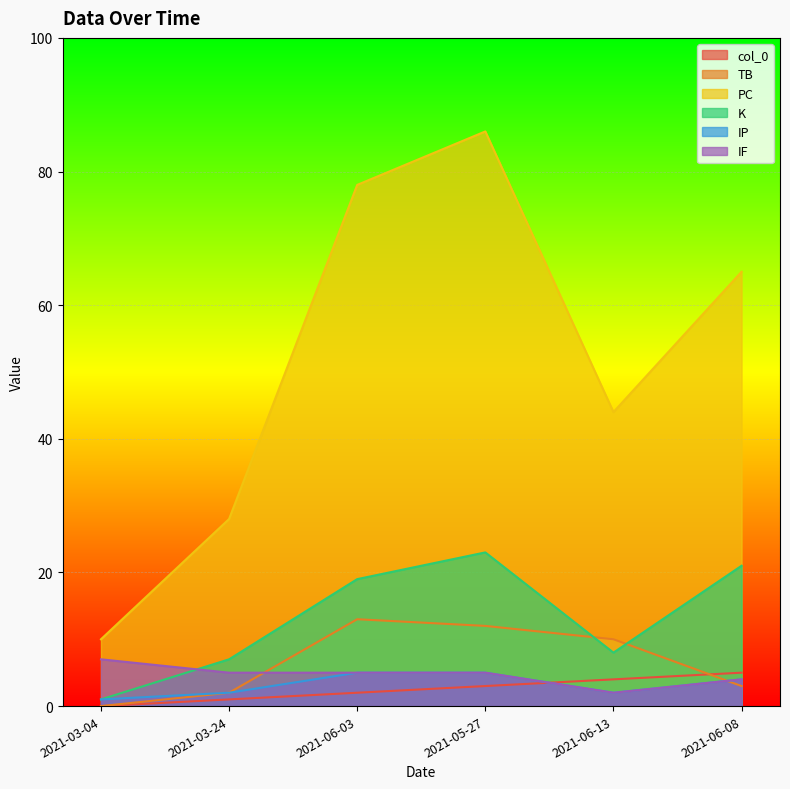

At which label is K closest to 12?

2021-06-13